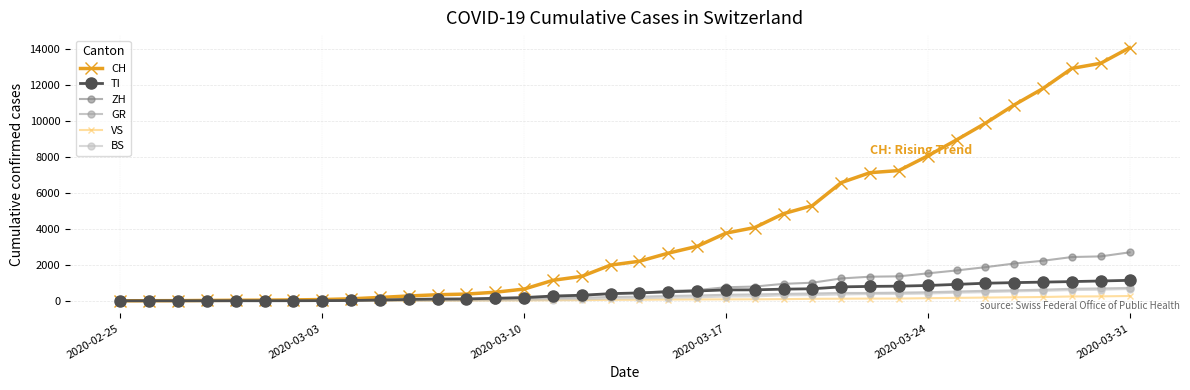

What is the average value of the TI series?

448